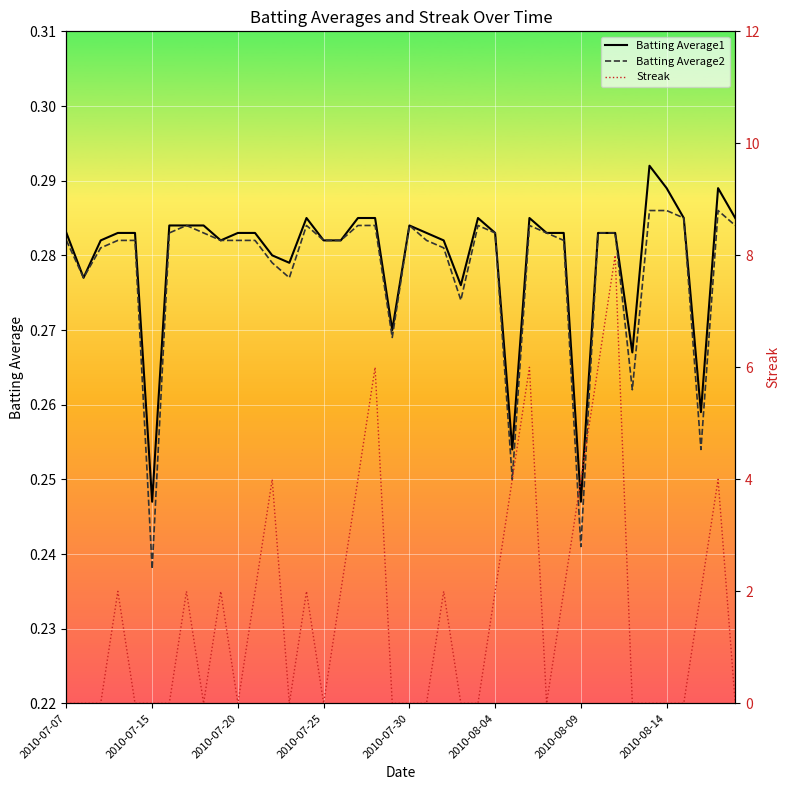

Where is Batting Average2 nearest to the value 0?

2010-07-15